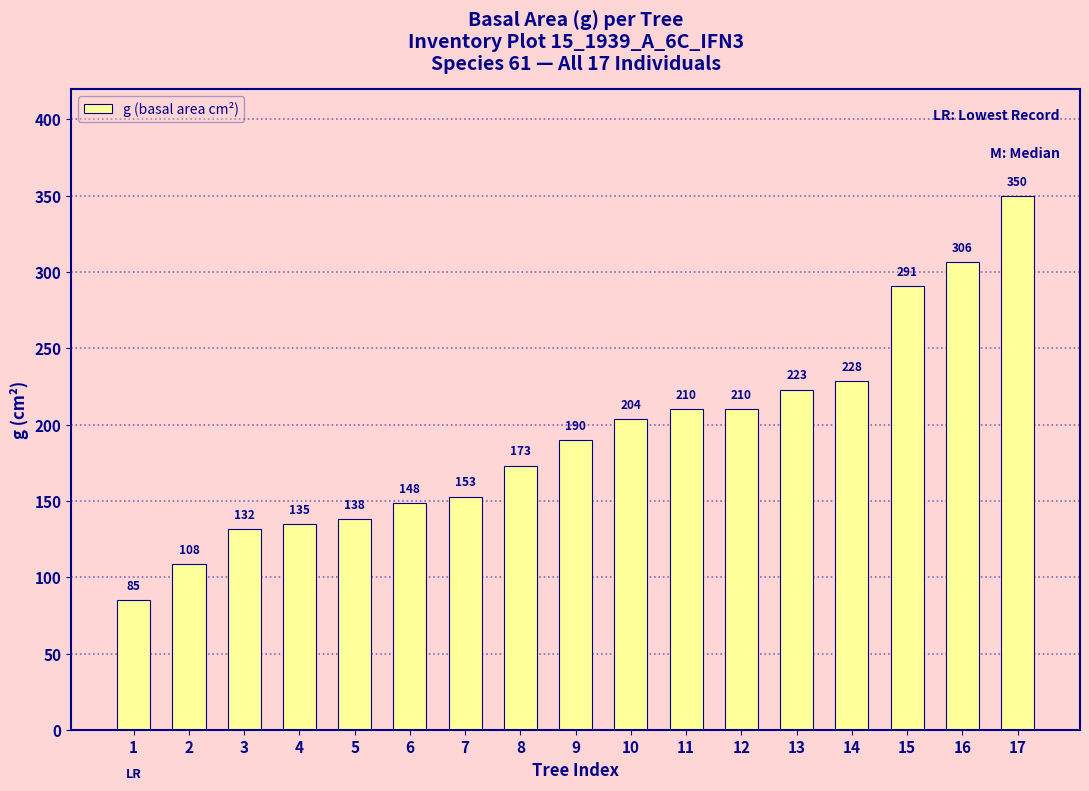

What is the value of the 3rd bar from the left?

131.7